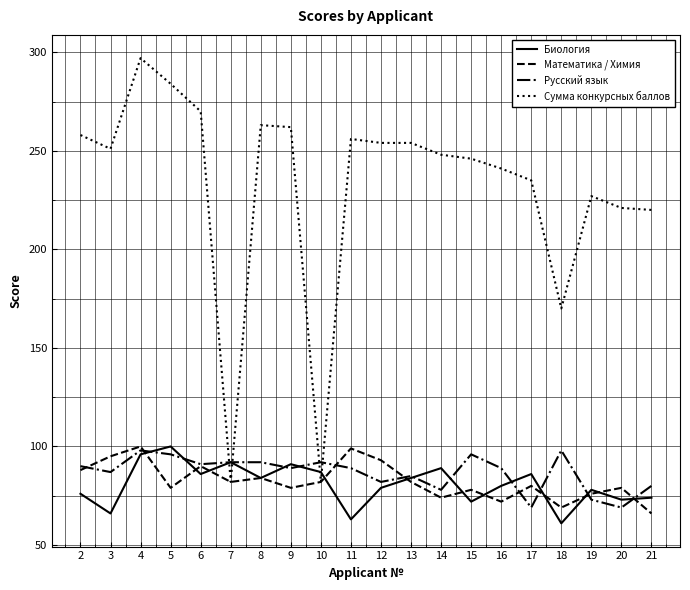

Is the value of Биология at 12 greater than the value of Математика / Химия at 21?

Yes